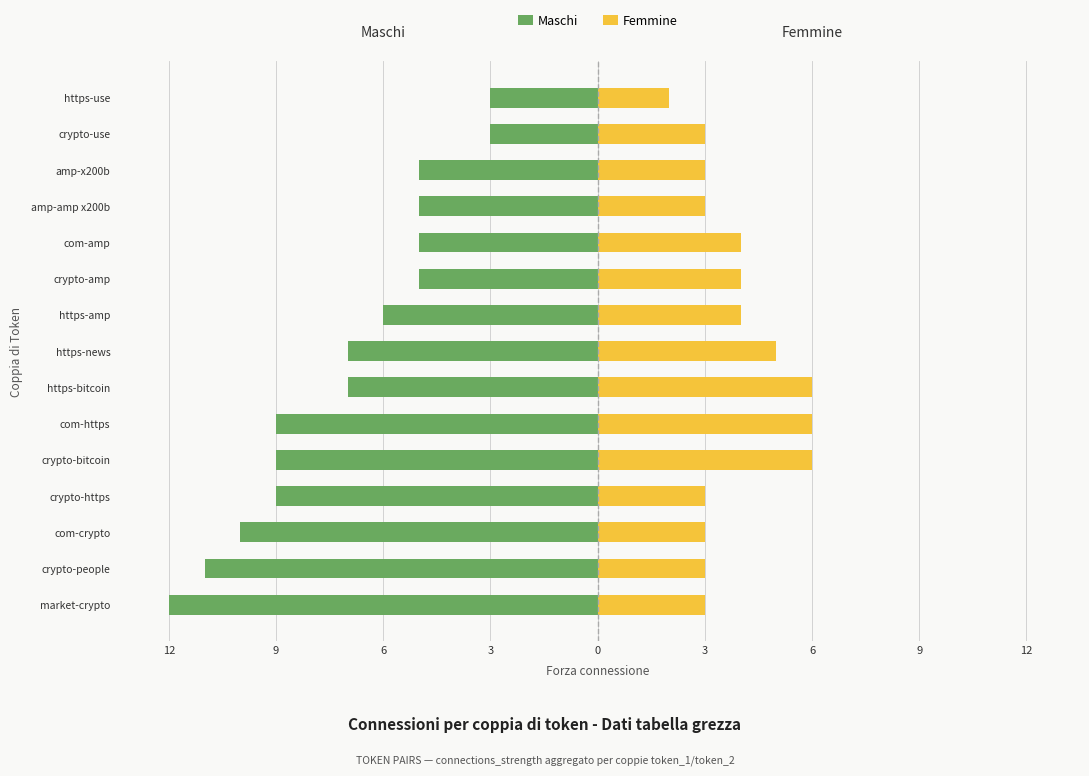

Reading left to right, what are all the values shown in this chart?

Maschi: -12	-11	-10	-9	-9	-9	-7	-7	-6	-5	-5	-5	-5	-3	-3
Femmine: 3	3	3	3	6	6	6	5	4	4	4	3	3	3	2